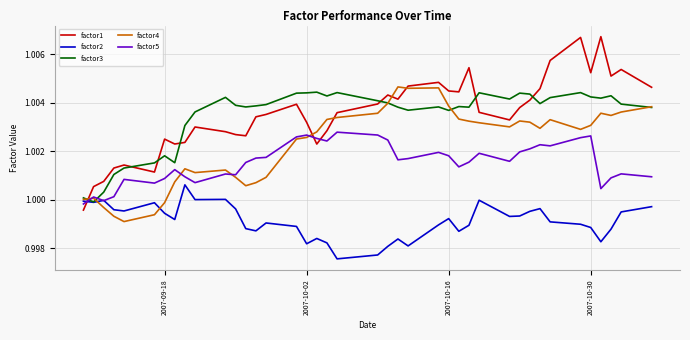

How many values in the factor3 series exceed 1?

39